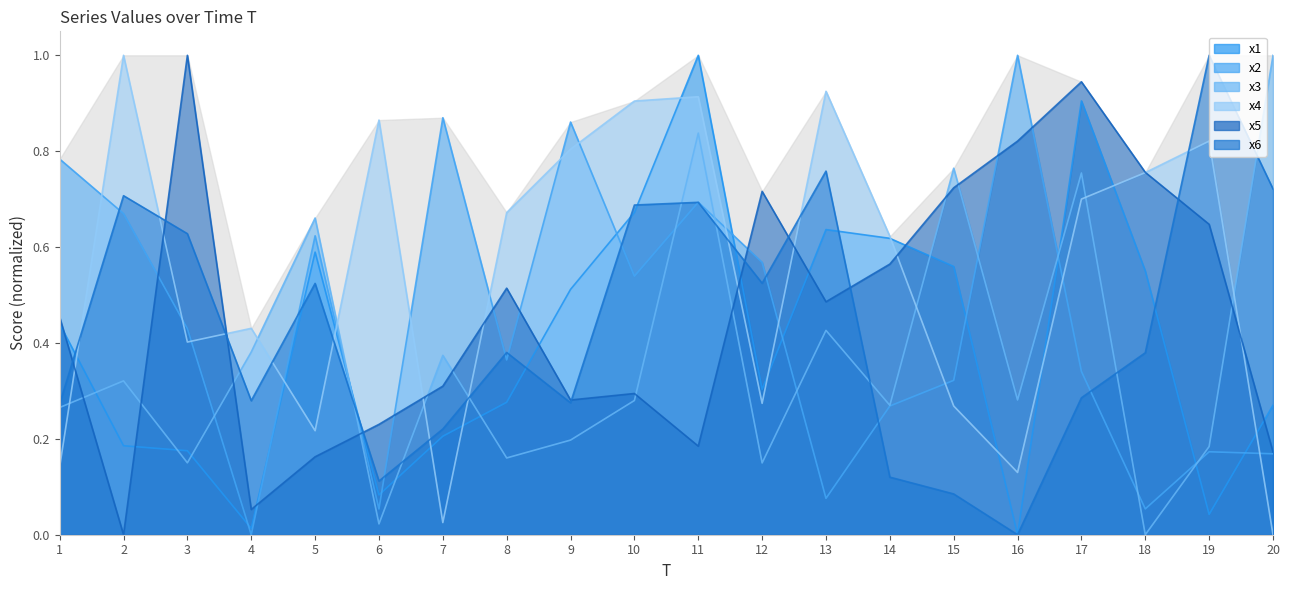

What is the approximate value of x5 at 12?

0.7